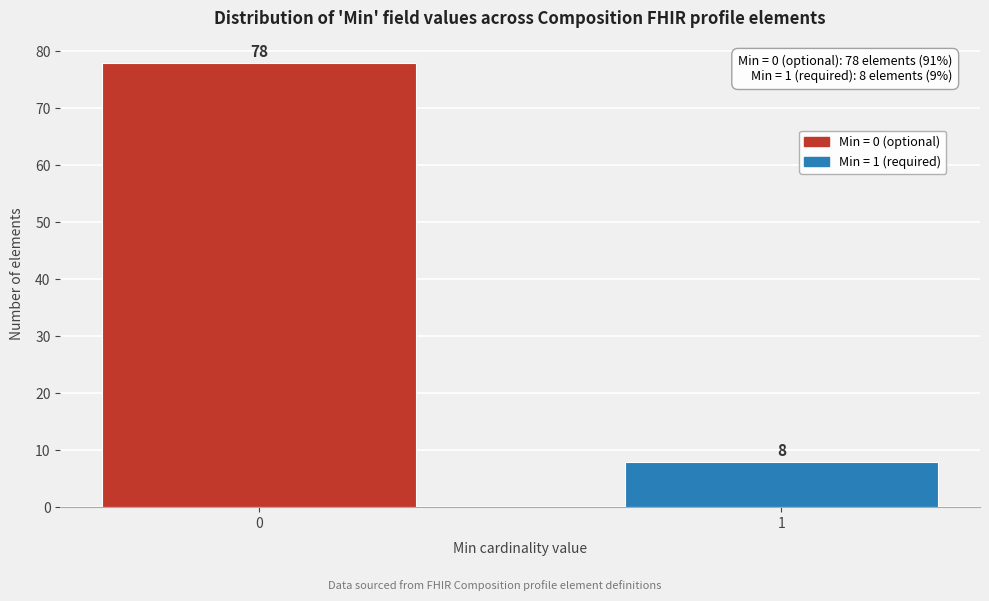

Reading left to right, list all the values displayed in this chart.

0=78	1=8